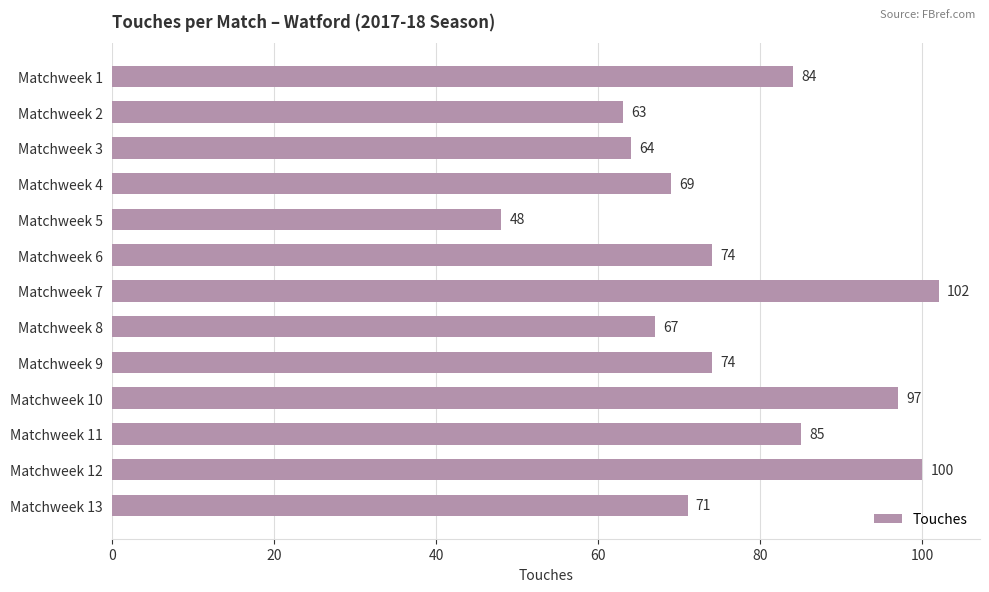

What is the sum of all values?

998